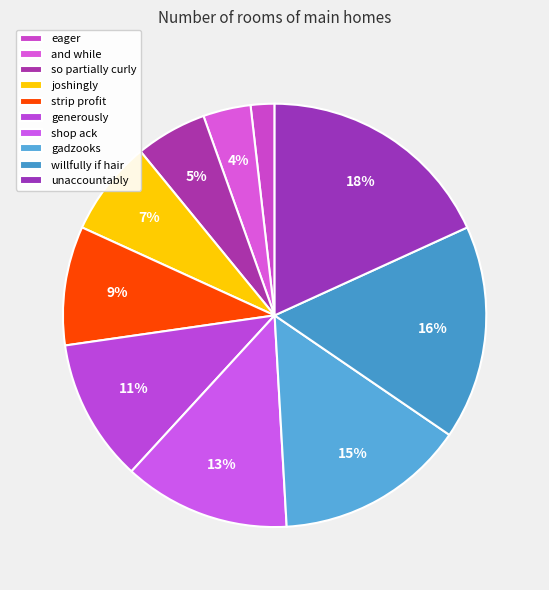

Which slice is the largest?

unaccountably